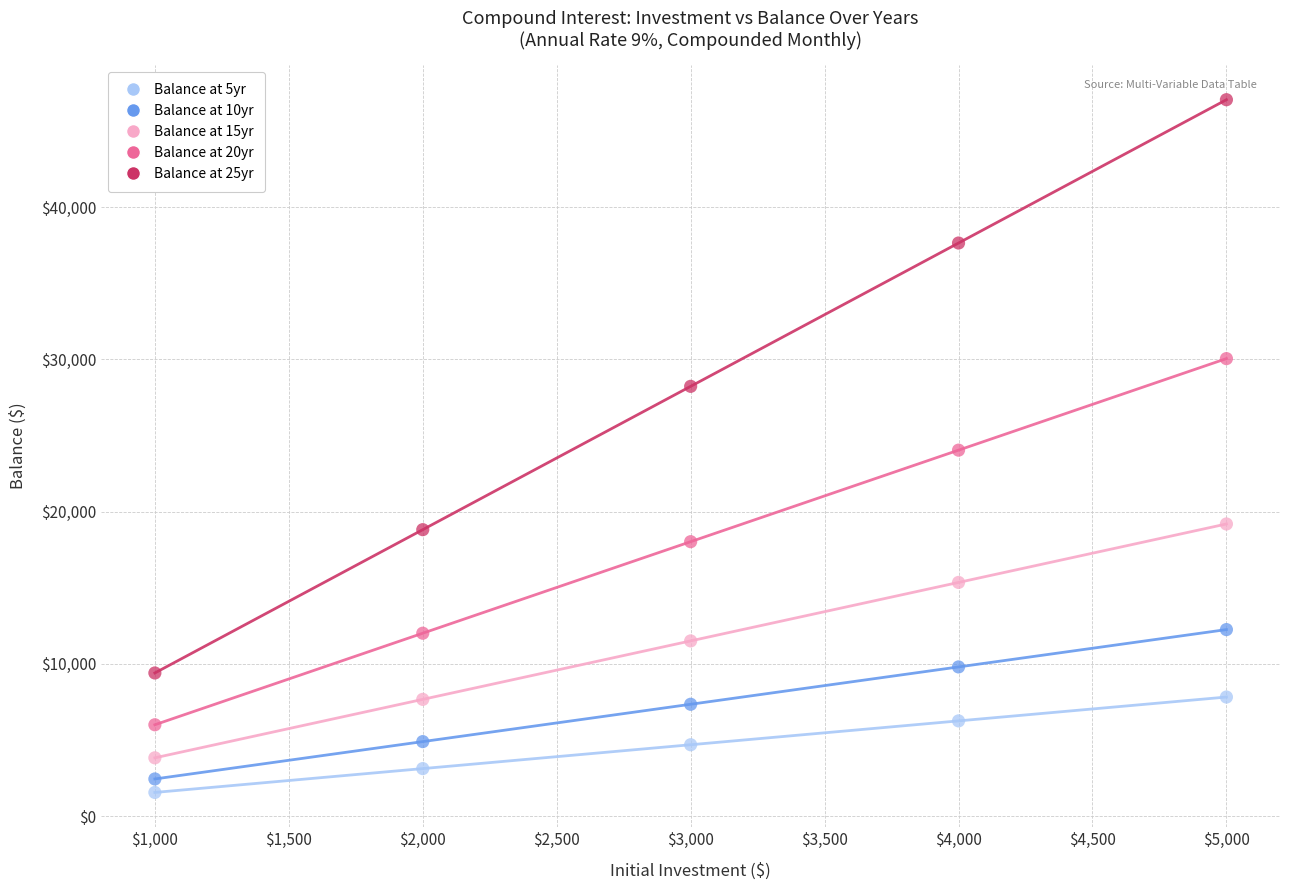

Which series reaches the maximum Y coordinate?

Balance at 25yr